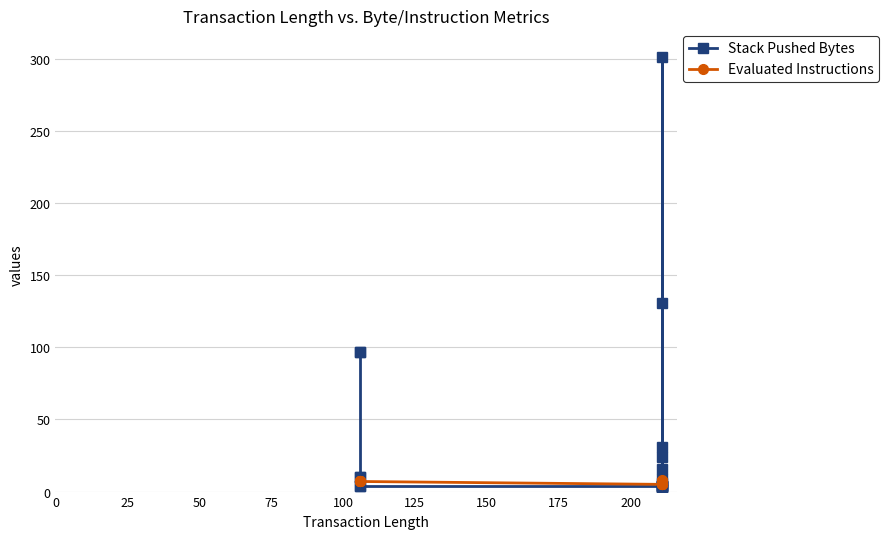

True or false: Evaluated Instructions has a value of 14 at 14.

False